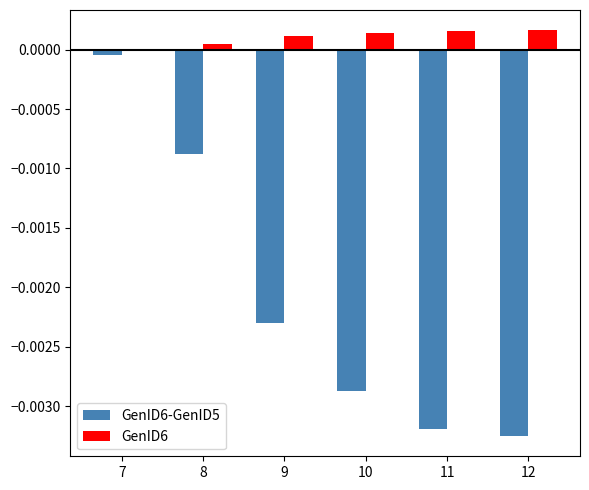

At which label does GenID6-GenID5 reach its peak?

7